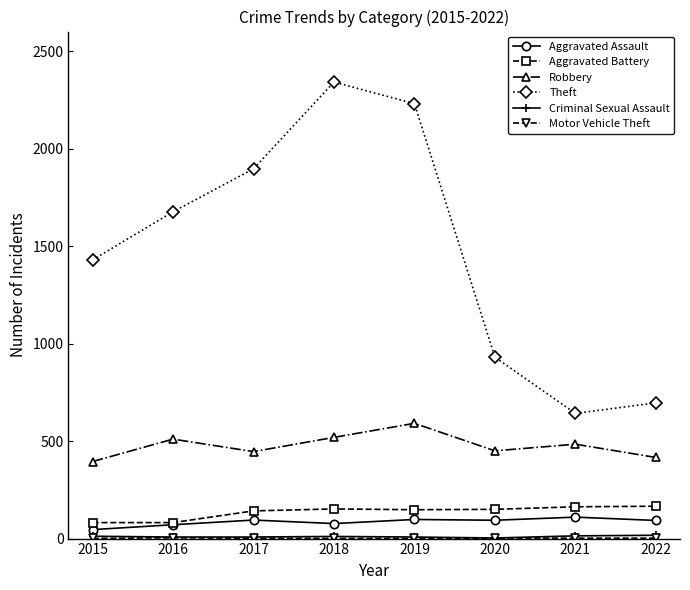

Which series has the largest total across all categories?

Theft